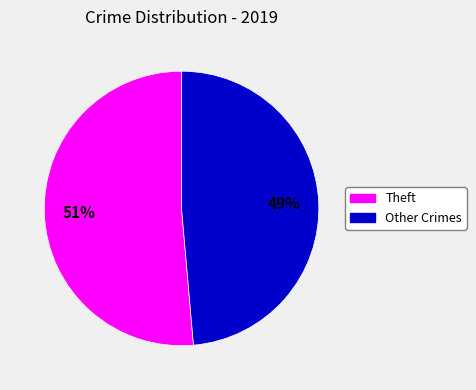

Does any single category account for the majority?

Yes